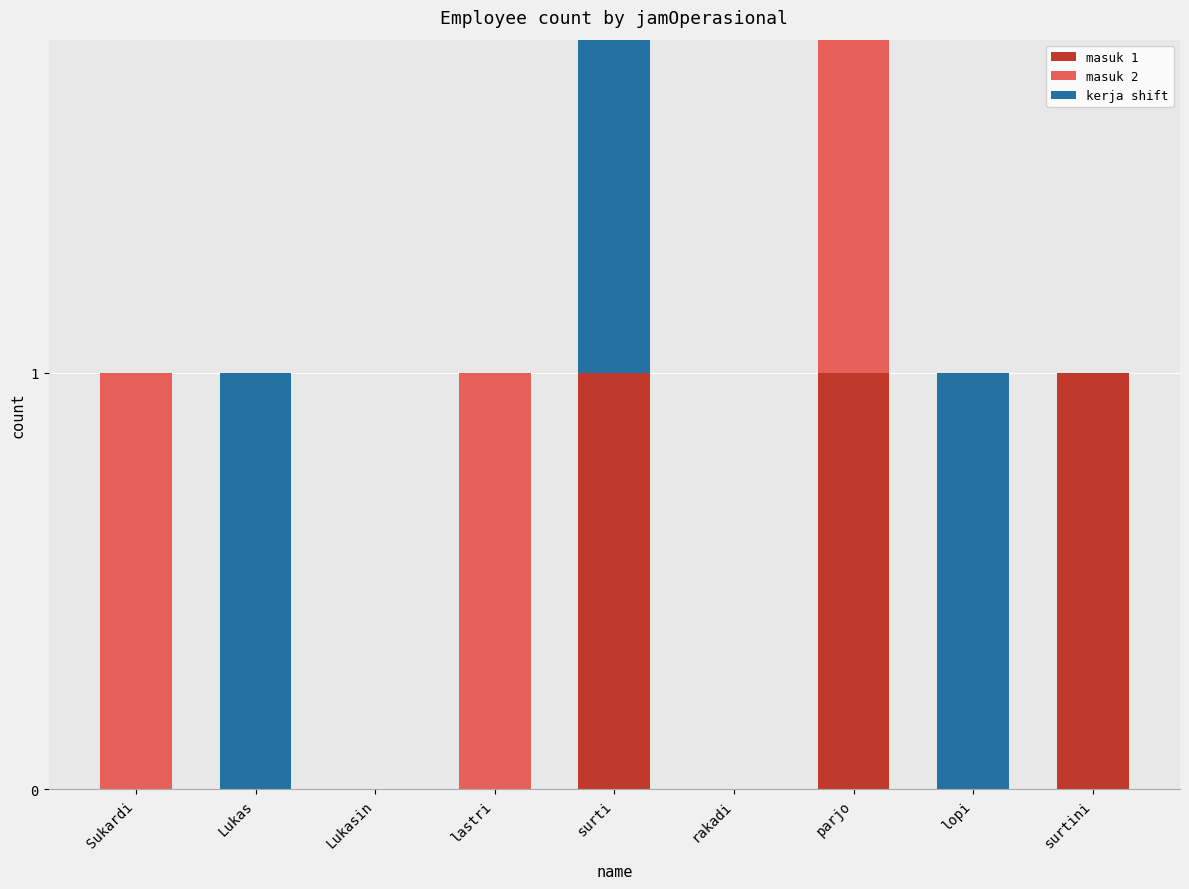

How many kerja shift values are between 0 and 1?

9